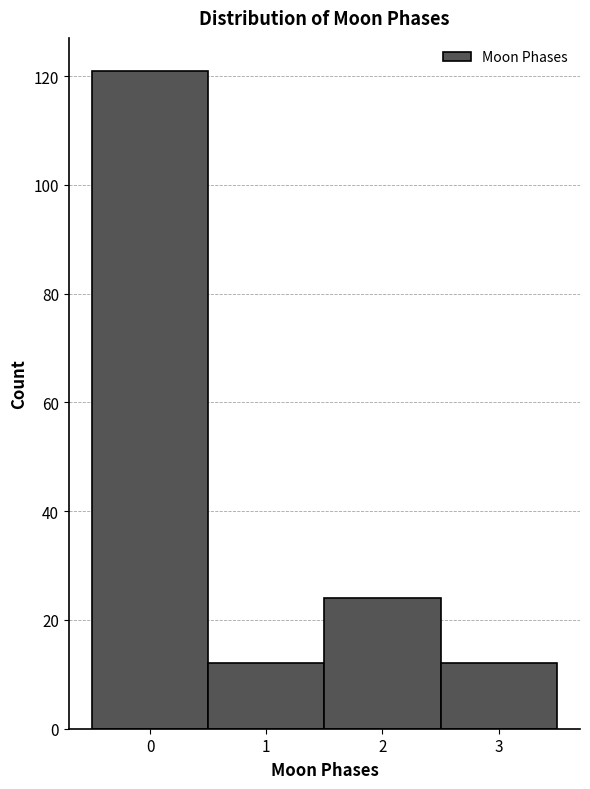

What is the height of the bar covering 1.5 to 2.5 on the x-axis? The values are not printed on the chart, so give them approximately, as read against the axis.

24